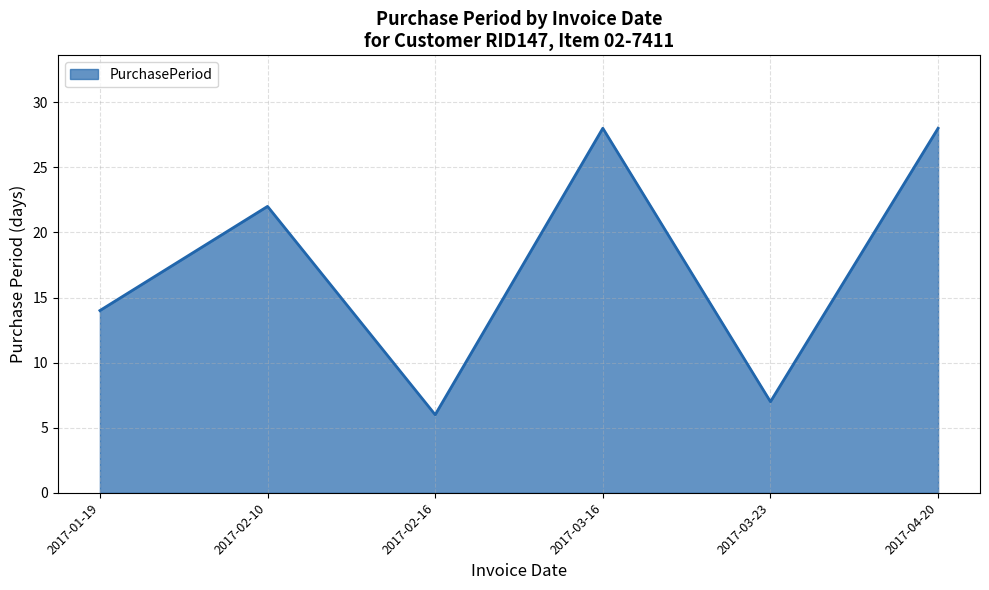

Read the value at 2017-02-10.

22